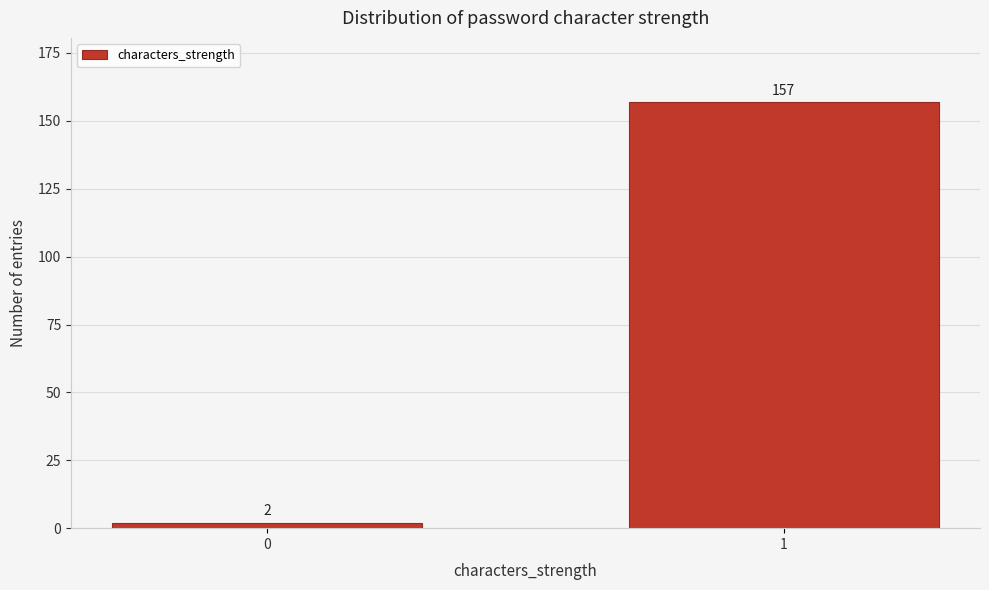

Reading left to right, transcribe all the data shown in this chart.

2	157